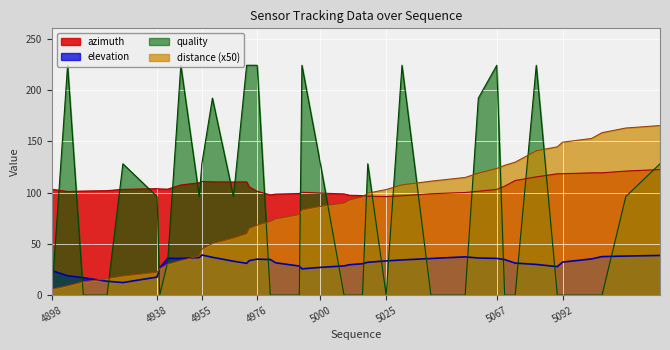

Rank the series by their maximum value, from lowest to highest.

elevation, azimuth, distance (x50), quality